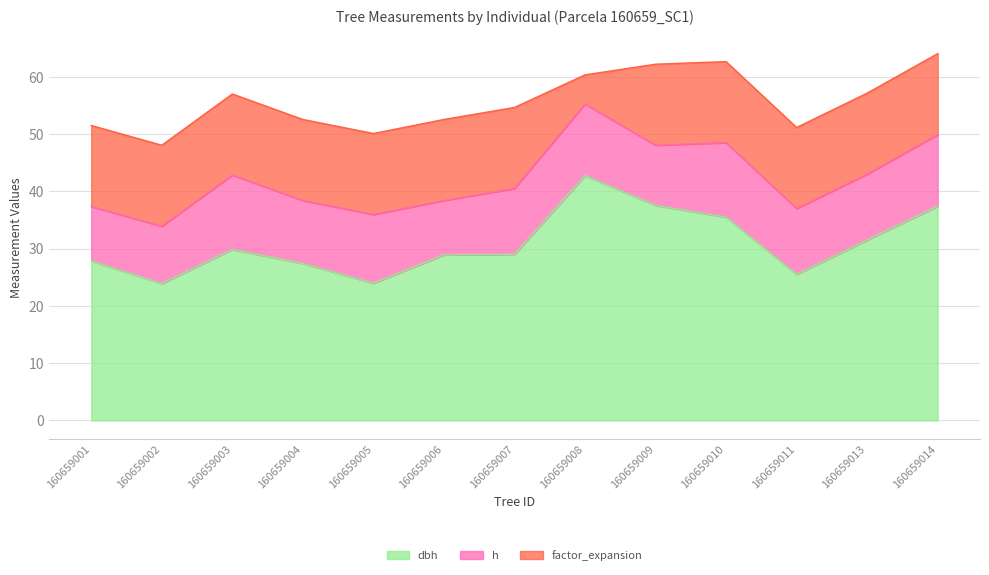

Is the value of factor_expansion at 160659013 greater than the value of h at 160659004?

Yes